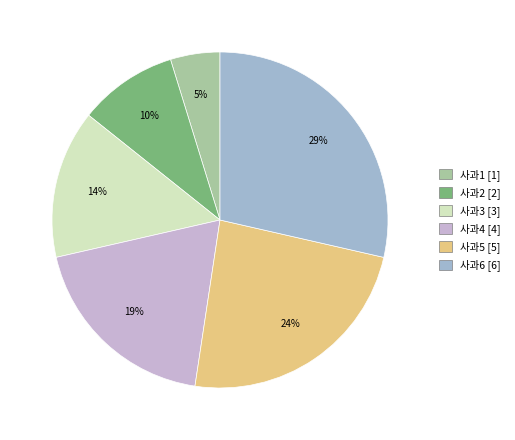

Which slice is the largest?

사과6